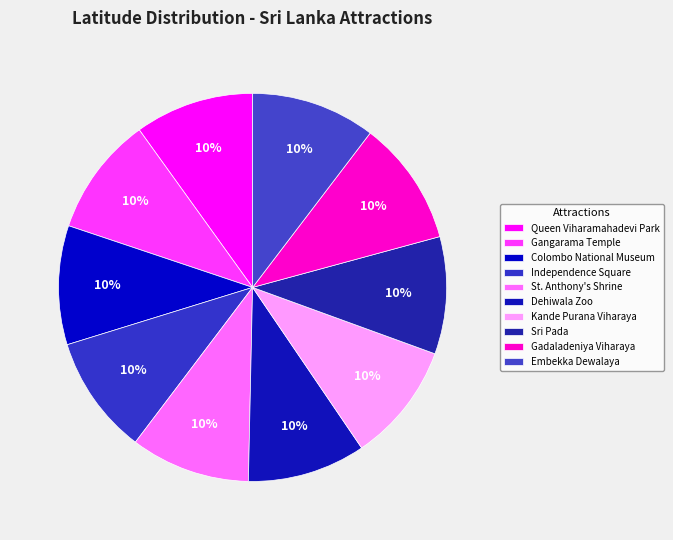

Count the number of slices in the pie.

10